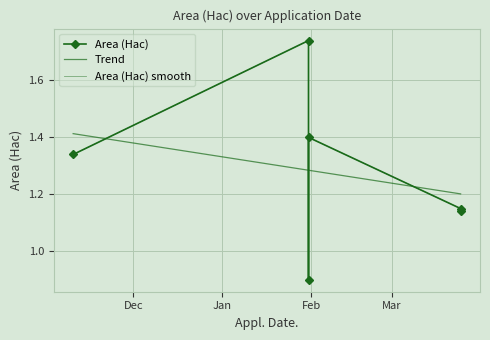

Is it true that the value at 2023-01-31 is 1.6?

False